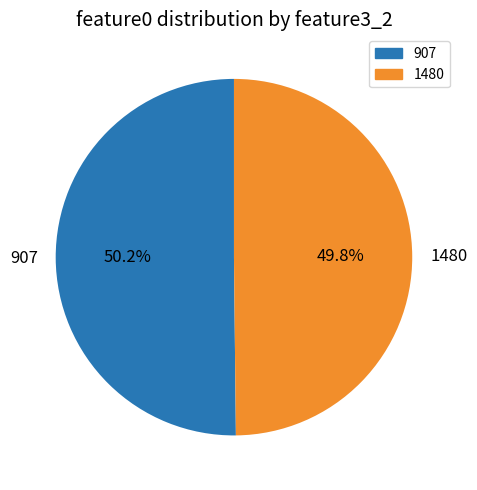

Is there any slice that represents more than half of the pie?

Yes